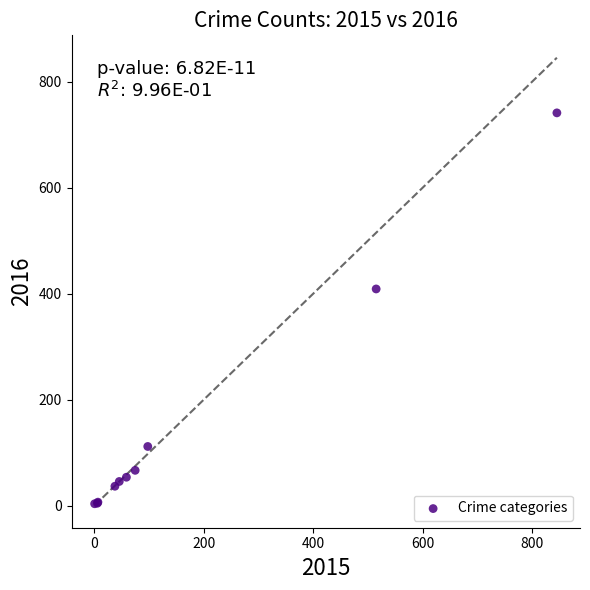

What Y value in the scatter plot is closest to 372?

409